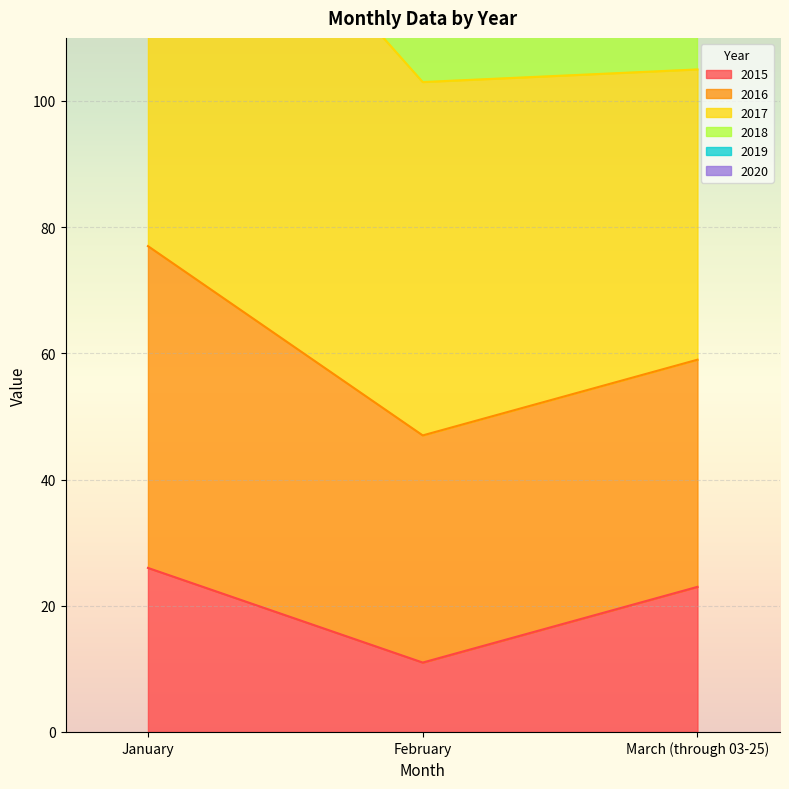

List the labels in order of 2015 value, smallest first.

February, March (through 03-25), January